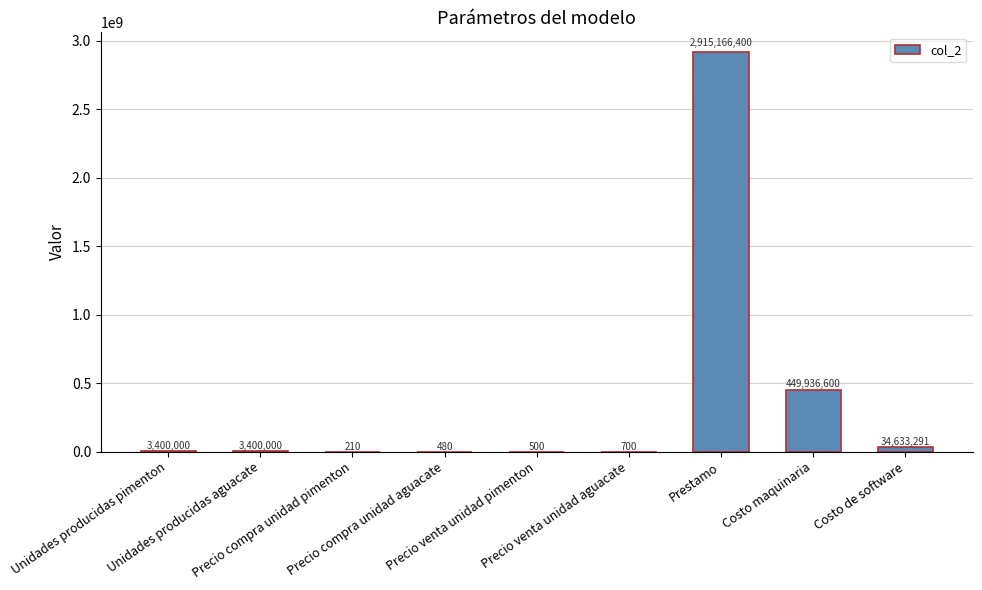

What is the sum of the values at Costo maquinaria and Precio compra unidad aguacate?

449937080.0